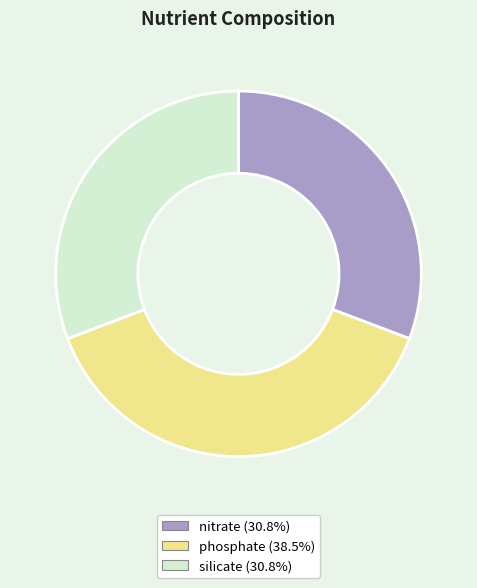

The phosphate slice represents 38% of the pie. True or false?

True